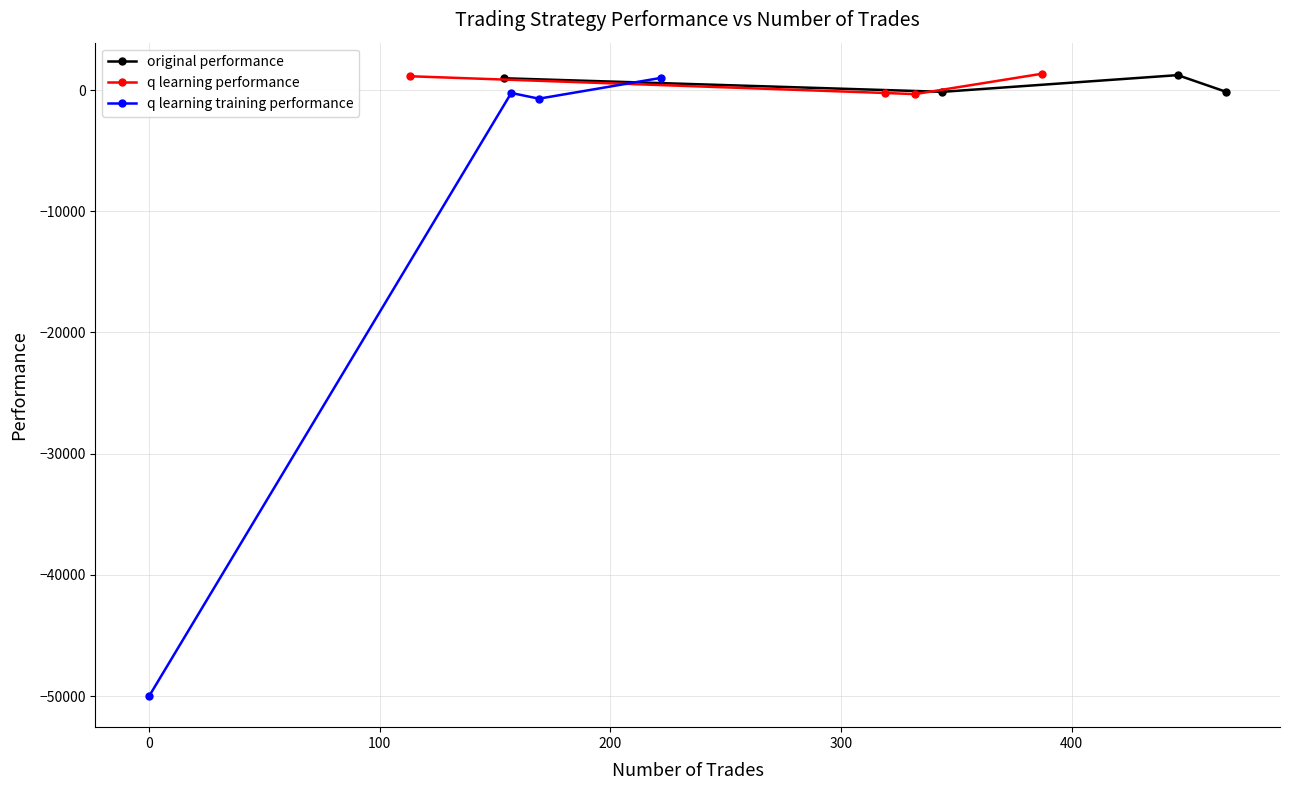

In original performance, how many points are lower than both neighbors (excluding endpoints)?

1